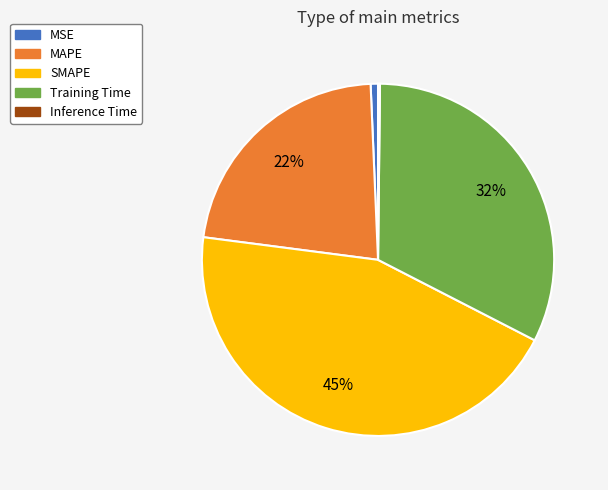

Does any single category account for the majority?

No